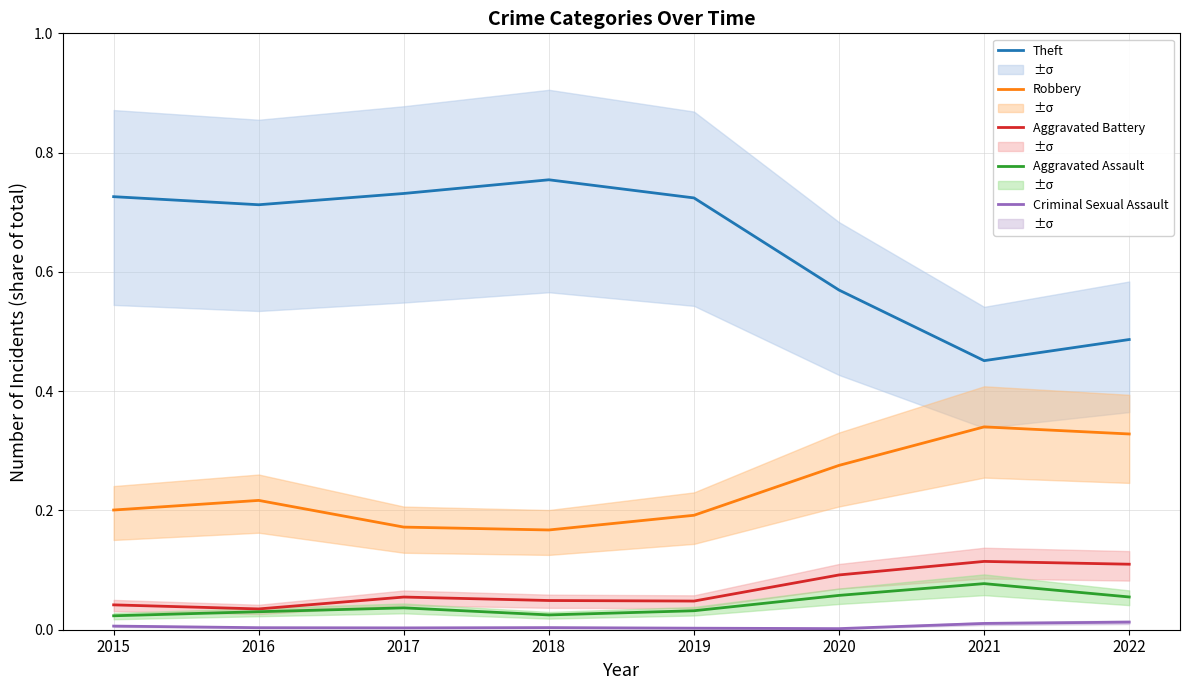

Does the chart display data point markers on the line(s)?

No